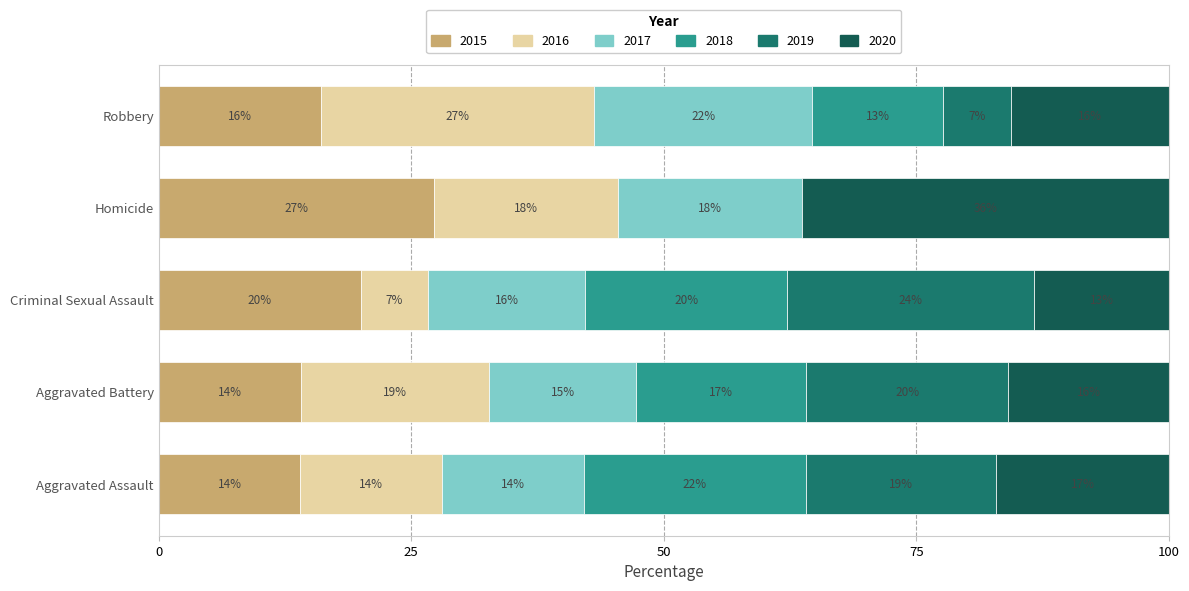

What is the approximate value of 2015 at Aggravated Assault?

14.0